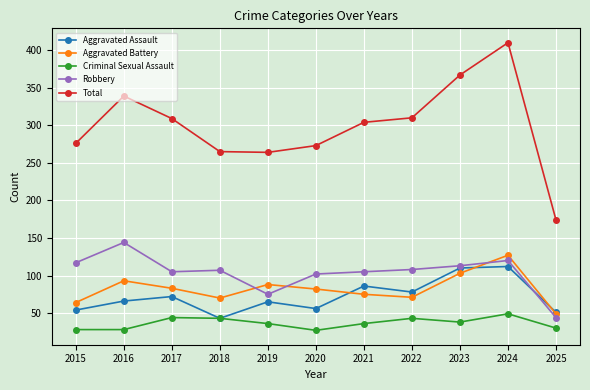

True or false: Criminal Sexual Assault and Total cross at least once.

False